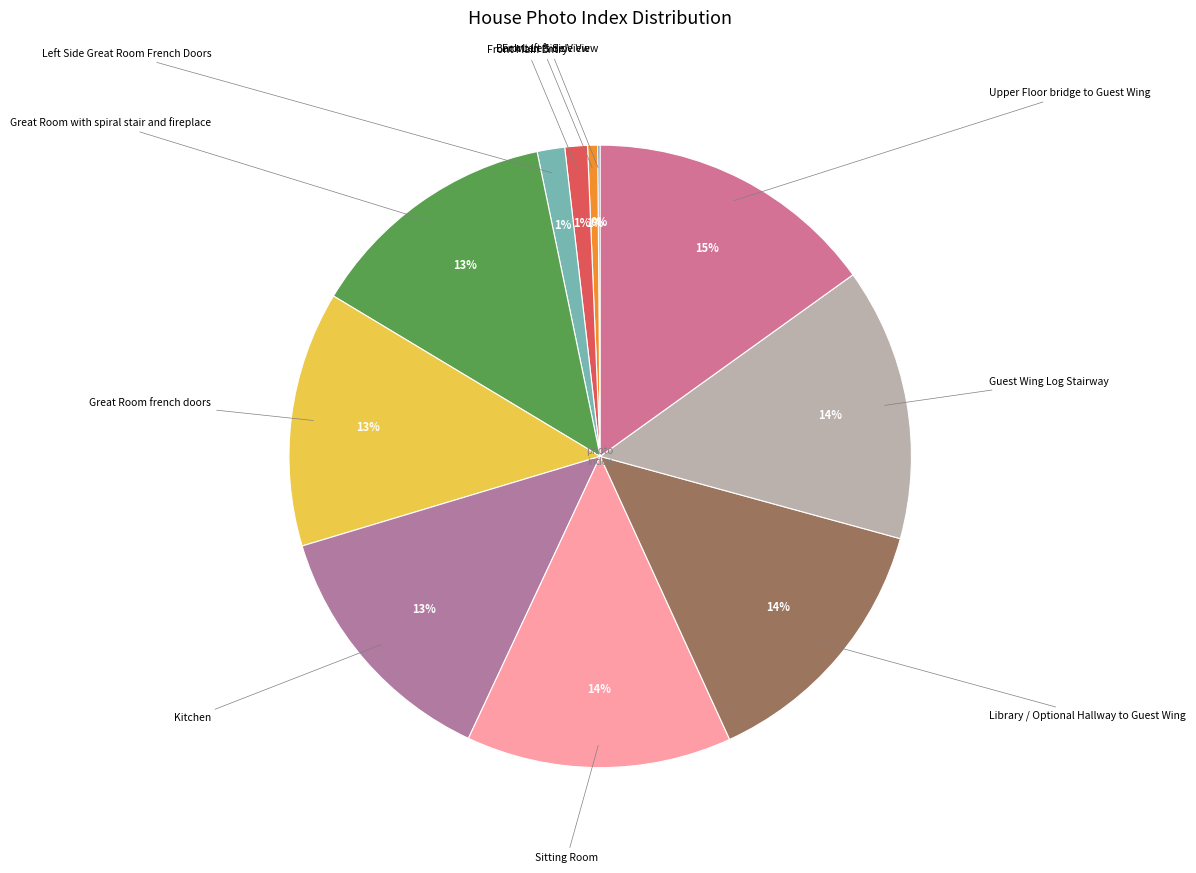

How many segments does this pie chart have?

11